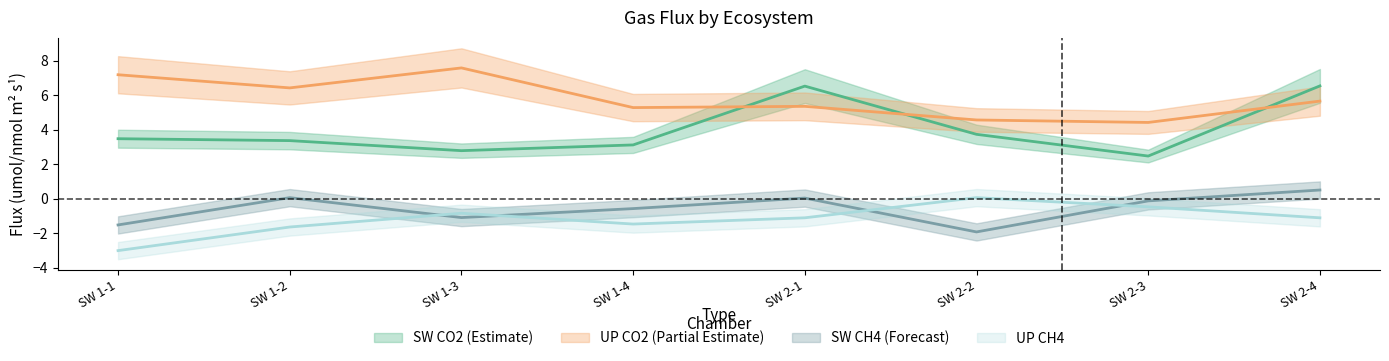

Reading right to left, list all the values displayed in this chart.

SW_co2_flux: 6.5	2.5	3.7	6.5	3.1	2.8	3.4	3.5
UP_co2_flux: 5.7	4.4	4.6	5.4	5.3	7.6	6.4	7.2
SW_ch4_flux: 0.5	-0.1	-1.9	0.0	-0.6	-1.1	0.1	-1.5
UP_ch4_flux: -1.1	-0.5	0.1	-1.1	-1.5	-0.8	-1.6	-3.0